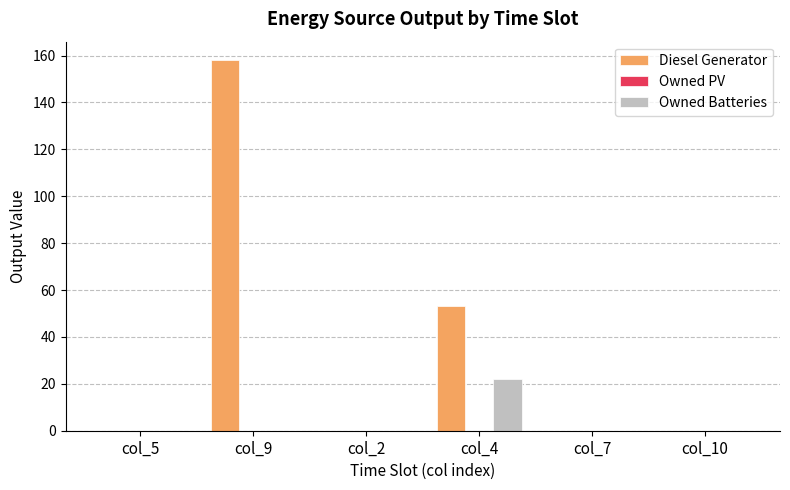

Which label corresponds to the largest value in the chart?

col_9